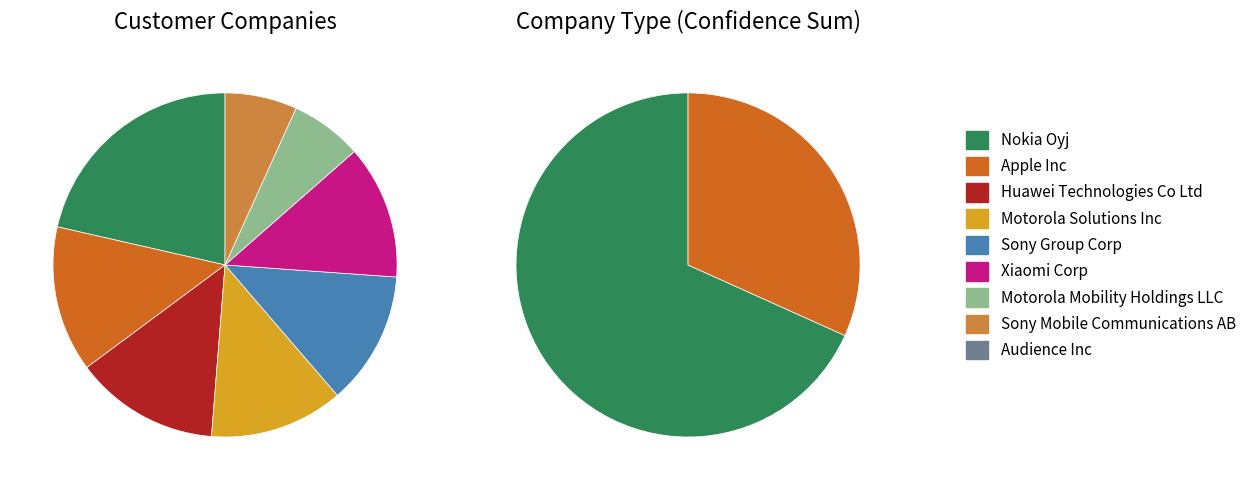

To the nearest percent, what portion does Huawei Technologies Co Ltd represent?

13%